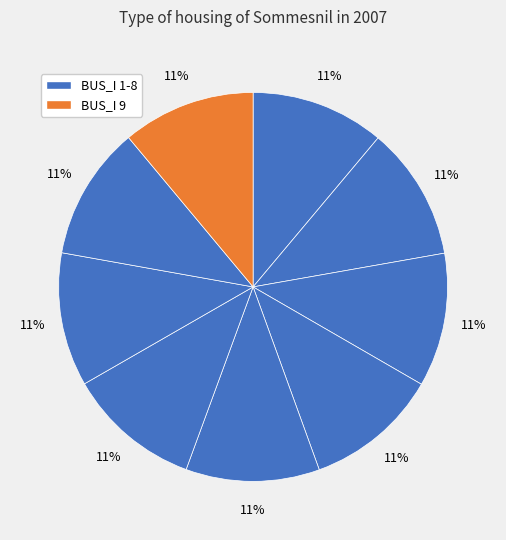

How many segments does this pie chart have?

9